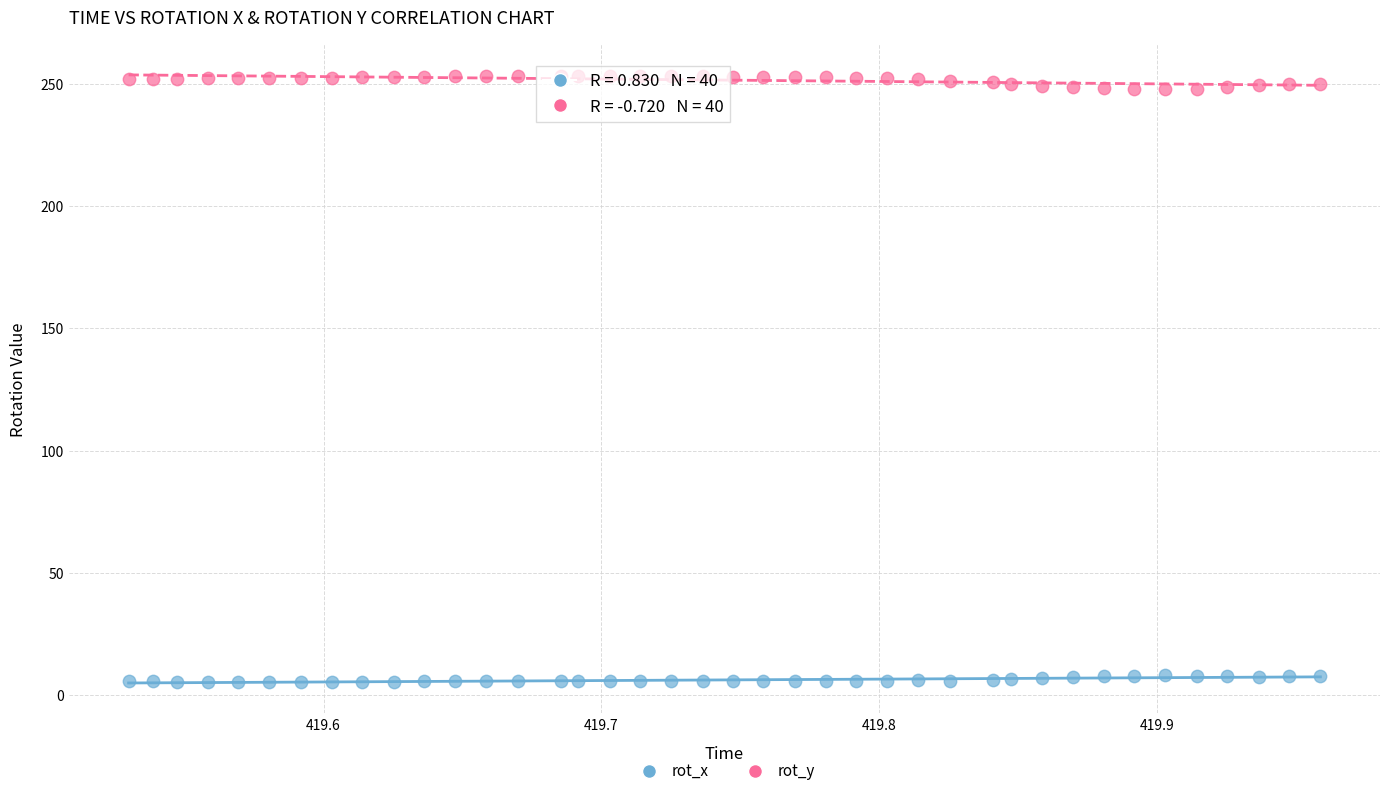

Across all data points, what is the range of Y values (max minus min)?

247.7